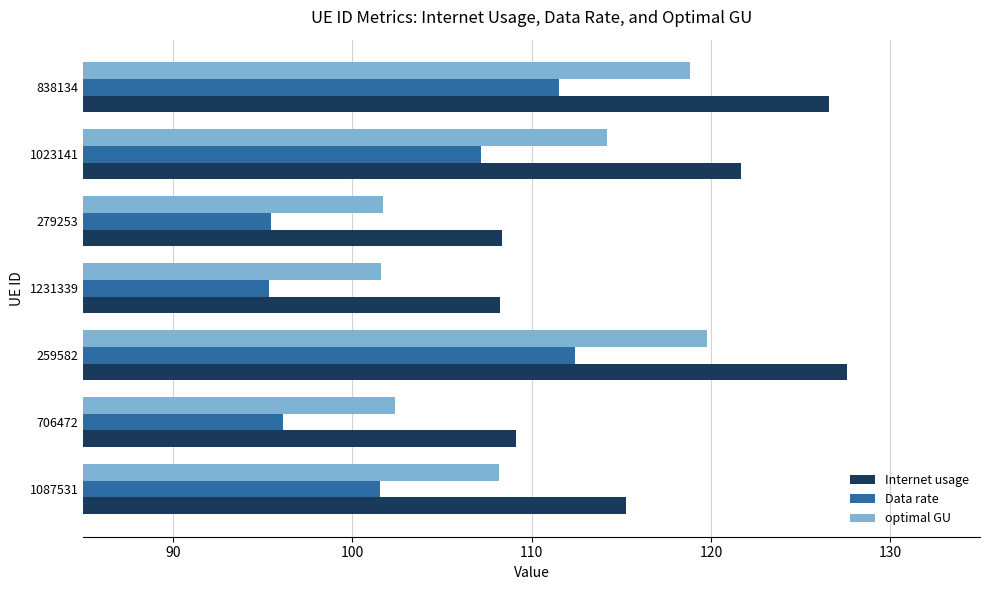

Is it true that Data rate equals 111.5 at 838134?

True